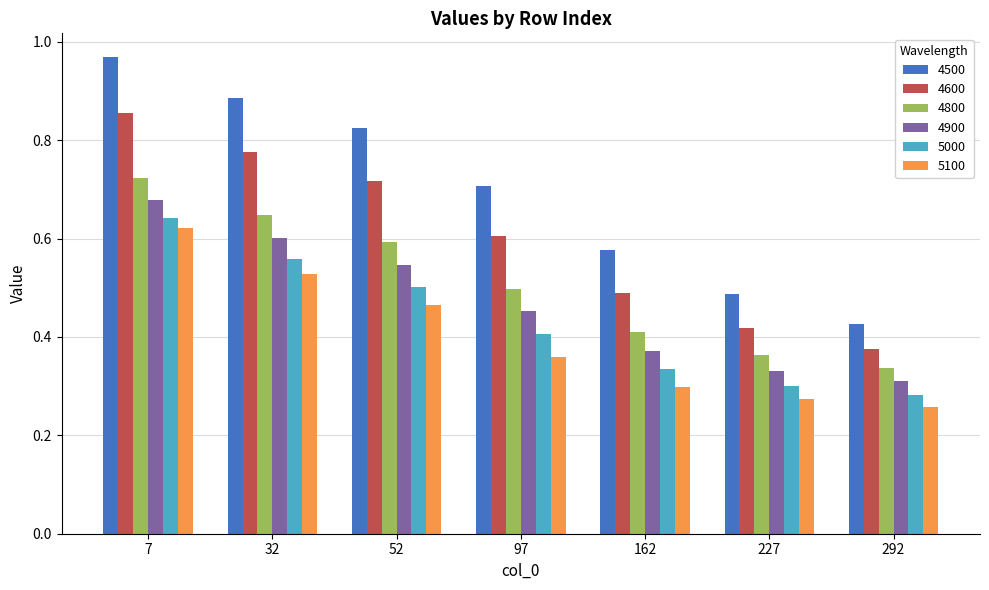

Which series changed the most between 52 and 97?

4500